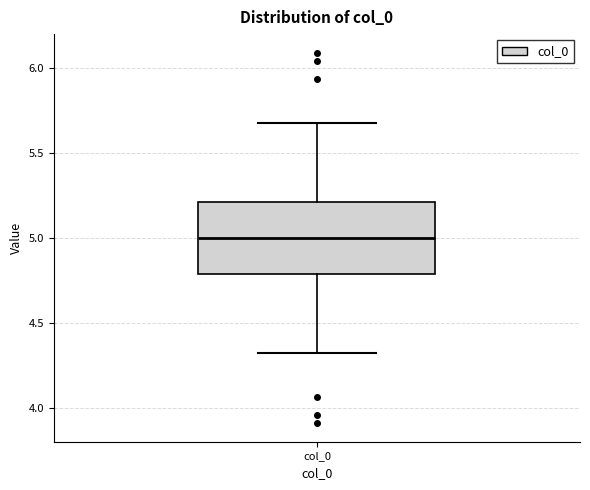

Where does the upper whisker of the box for col_0 end on the y-axis? The values are not printed on the chart, so give them approximately, as read against the axis.

5.65